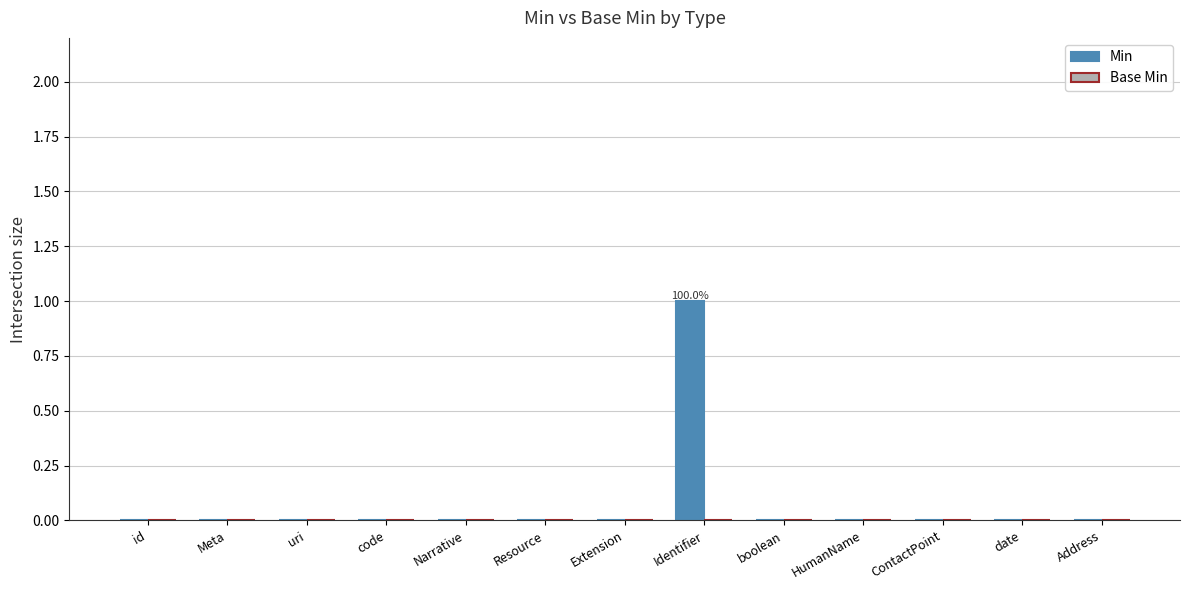

How many distinct data groups are displayed?

1